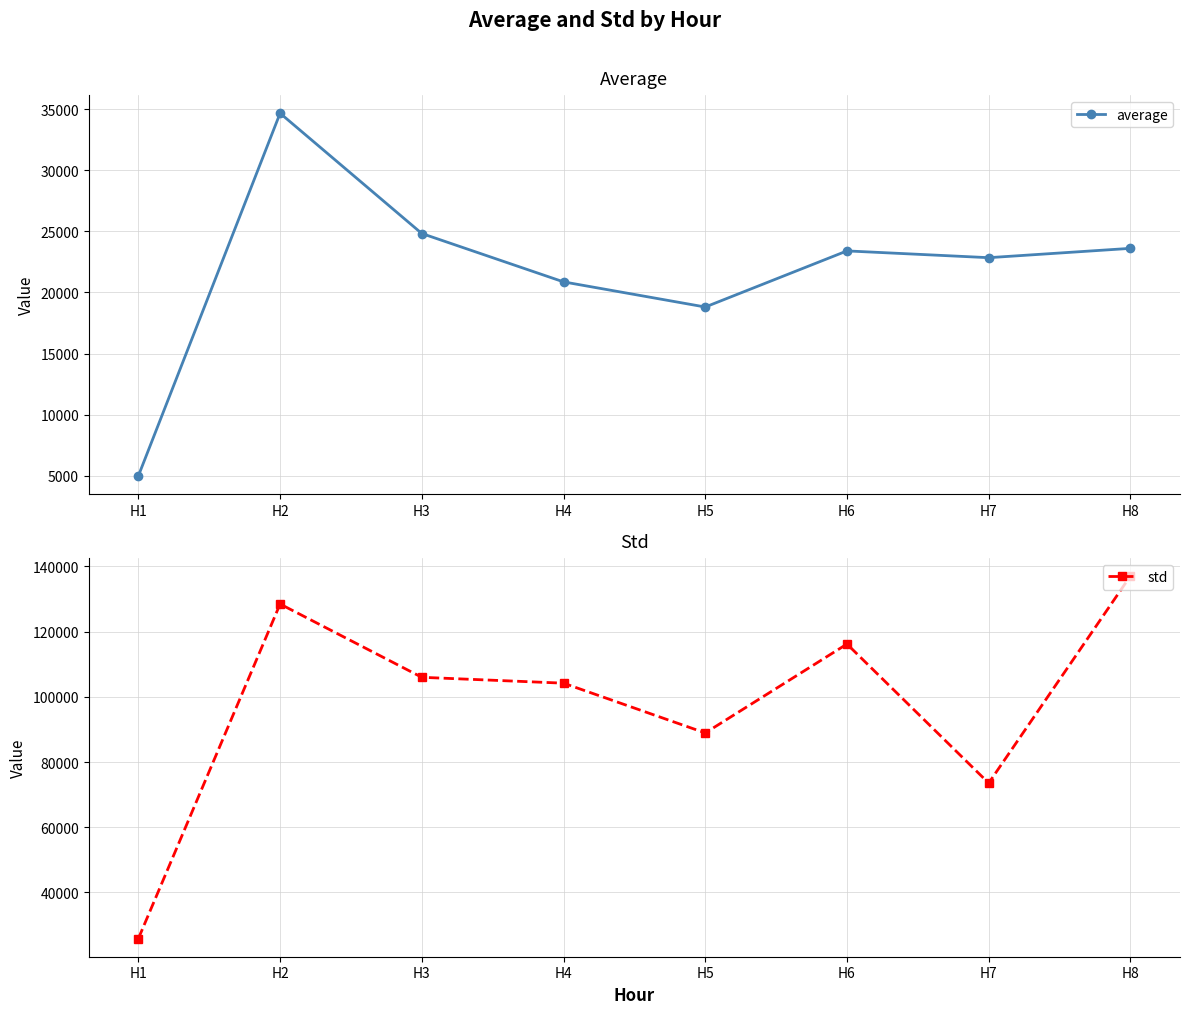

What is the difference between the second highest and second lowest values in the std series?

54919.2